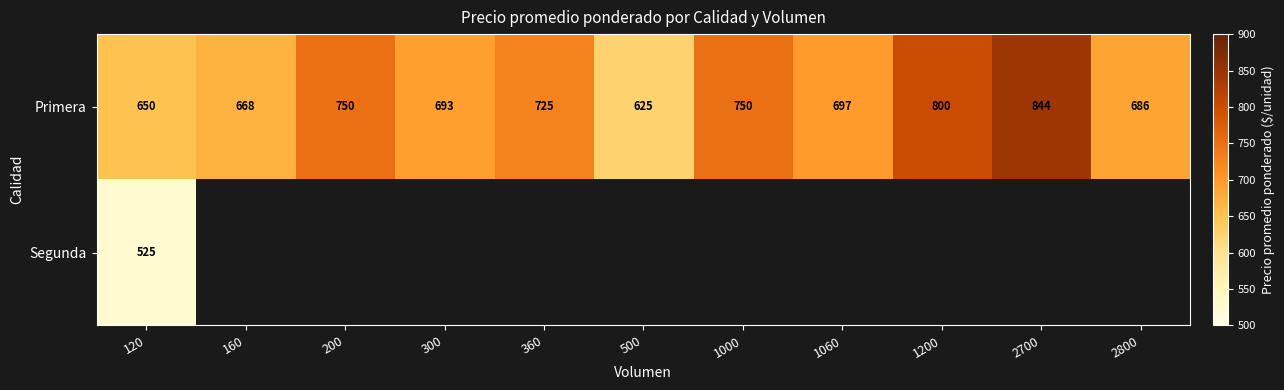

How many data points does each series have?

11